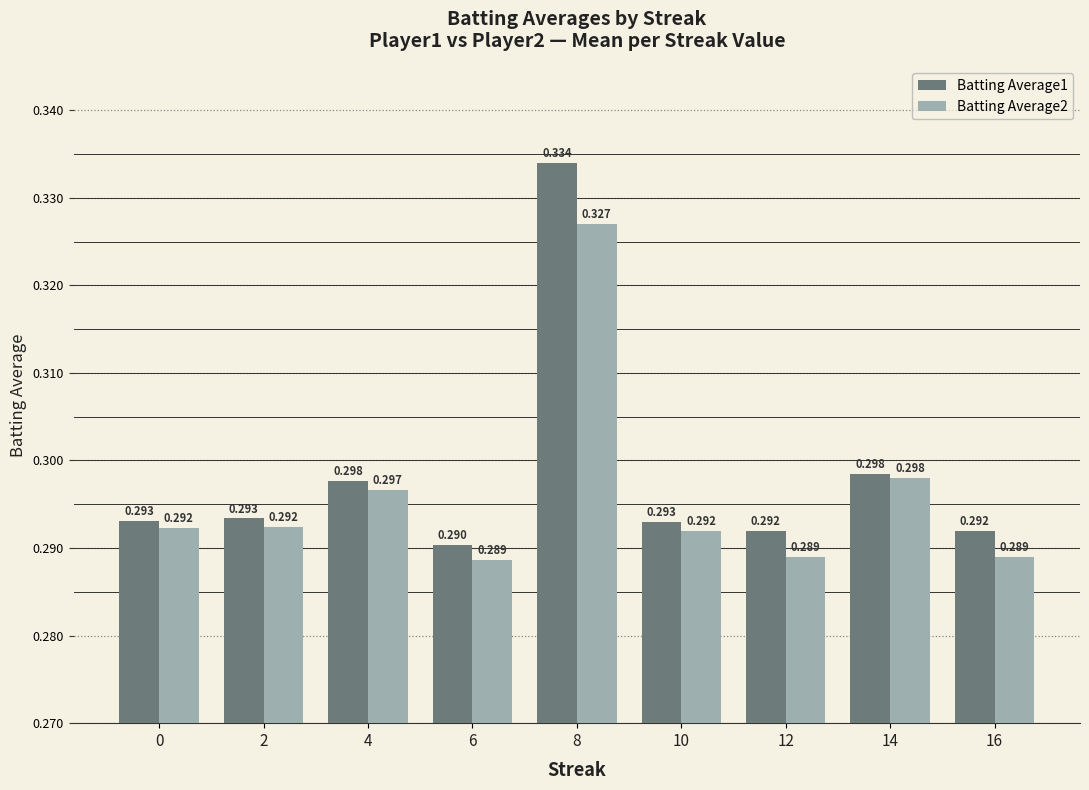

Is the value of Batting Average2 at 2 greater than the value of Batting Average1 at 6?

Yes